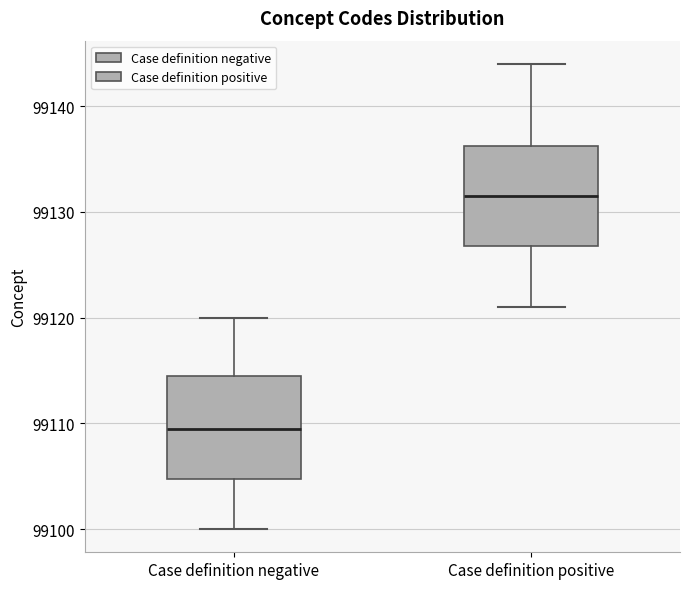

Reading left to right, read every box against the y-axis: the position of its median line, the range the box covers, and the ends of its whiskers. The values are not printed on the chart, so give them approximately, as read against the axis.

Case definition negative: median 99110, box 99105 to 99115, whiskers 99100 to 99120
Case definition positive: median 99132, box 99127 to 99136, whiskers 99121 to 99144